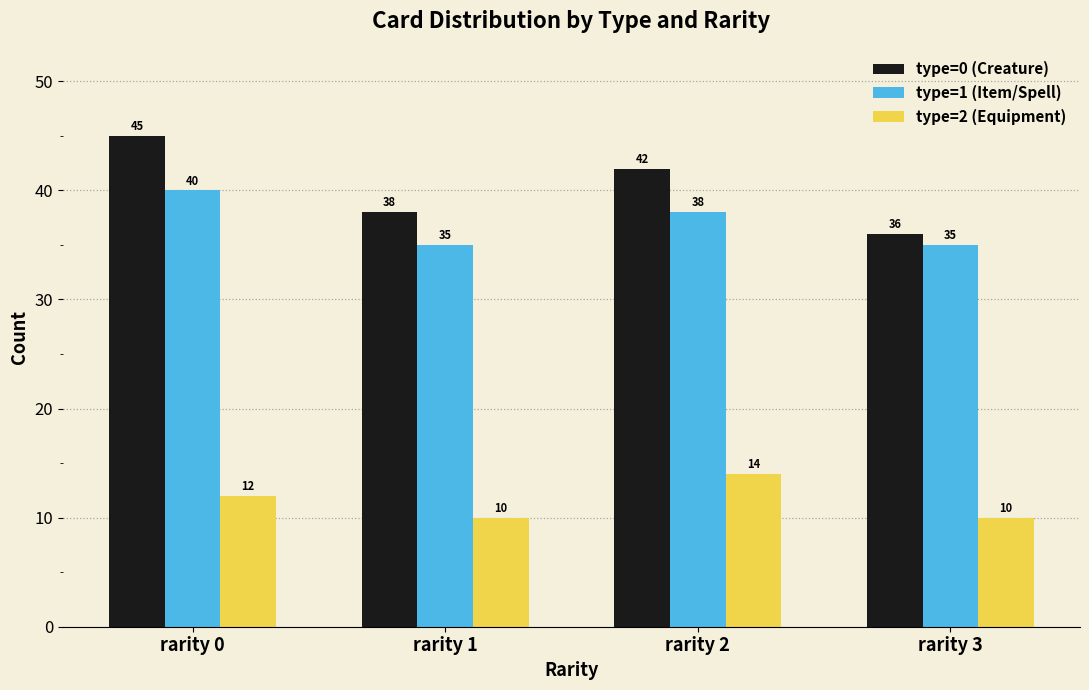

Does the chart contain stacked bars?

No